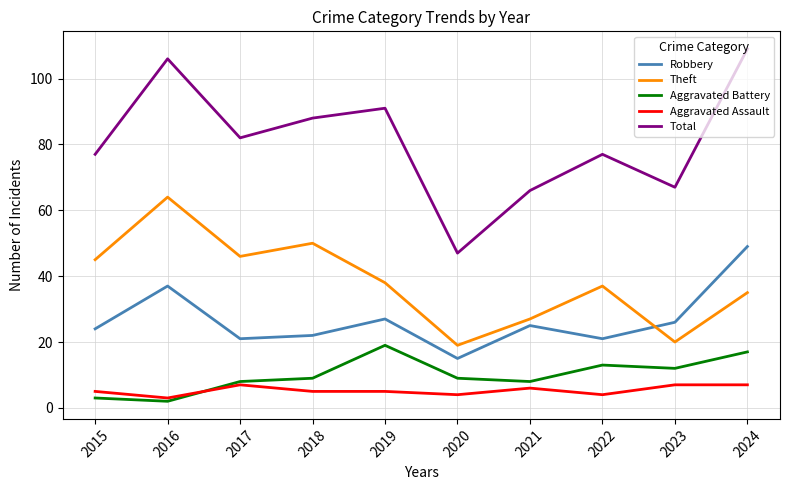

Where does the Robbery series first go above 25?

2016